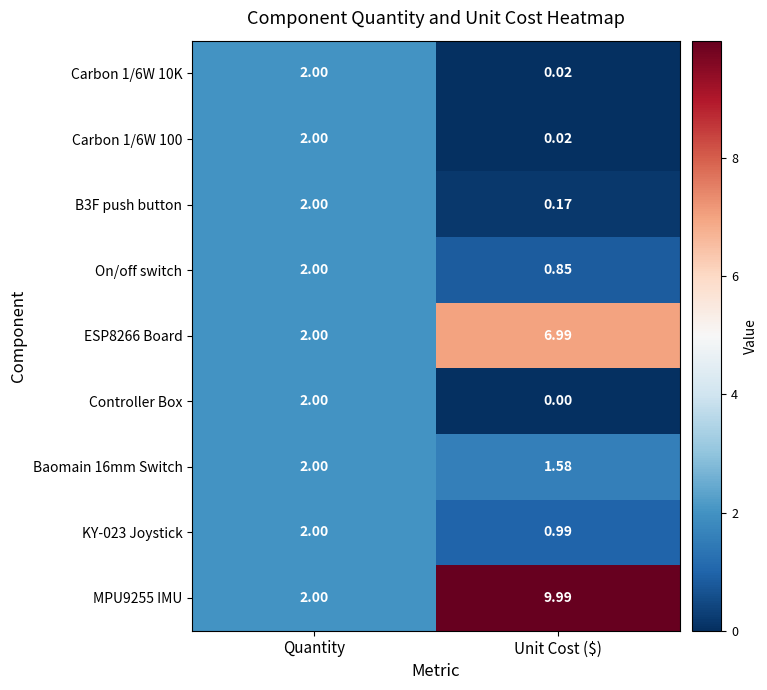

Which label corresponds to the largest value in the chart?

Unit Cost ($)